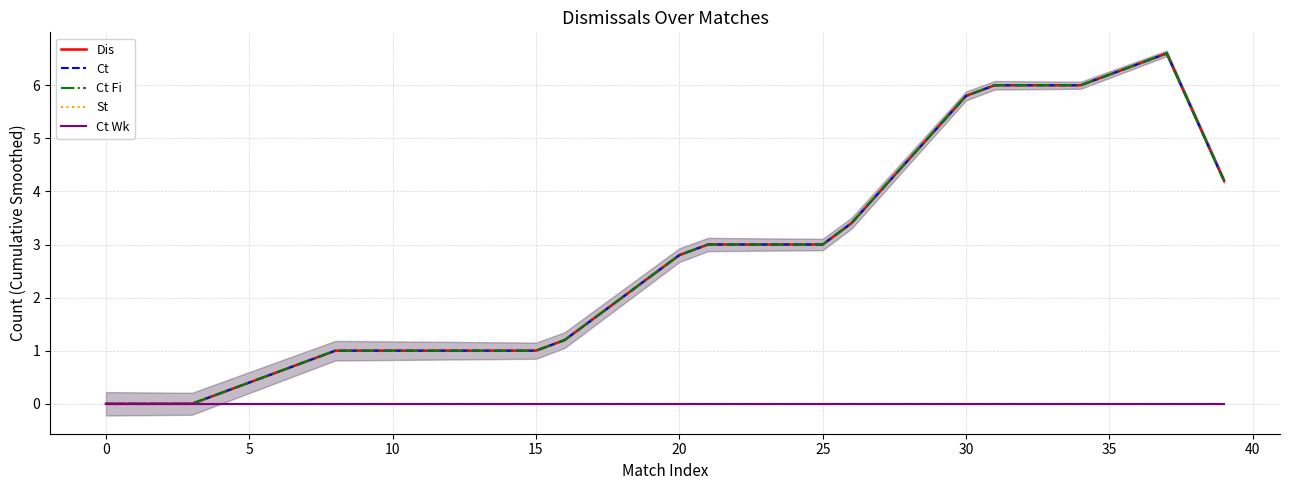

What is the greatest value displayed?

6.6